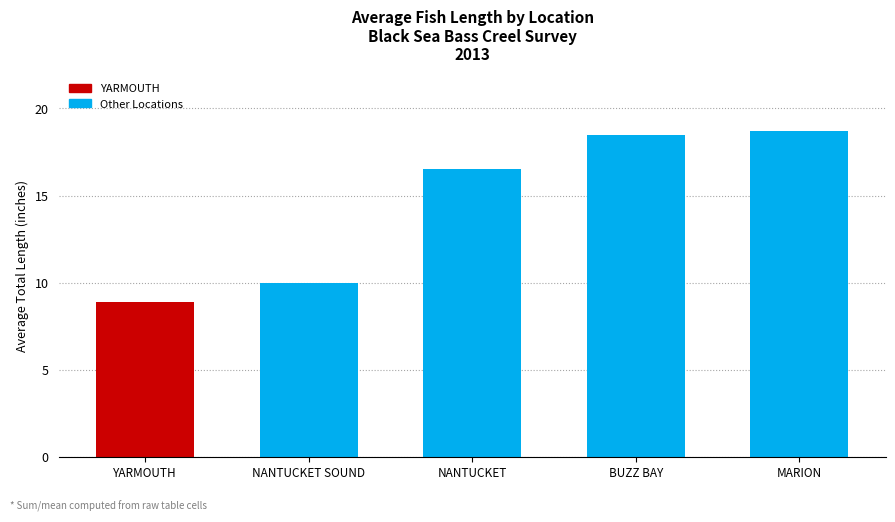

What is the change in value from YARMOUTH to MARION?

+9.8